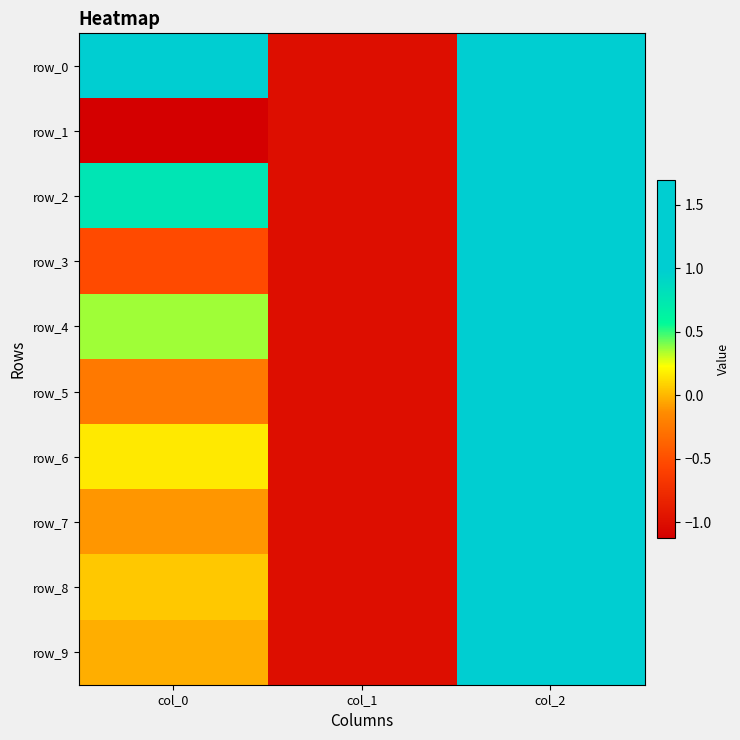

What is the difference between the row_2 values at col_0 and col_1?

1.8